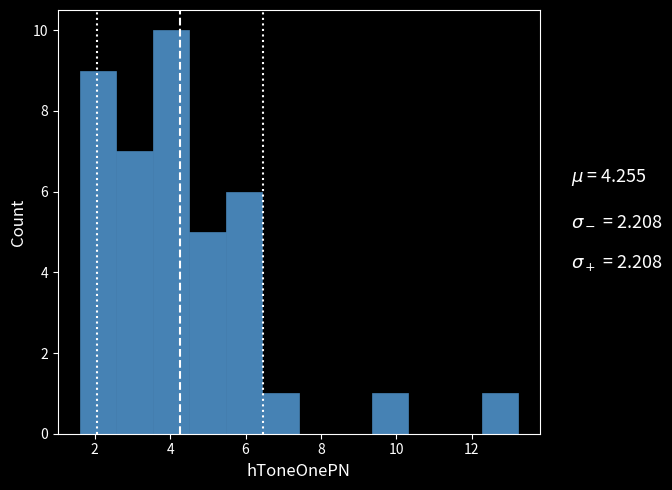

Reading left to right, transcribe this chart: for each bar, give the range it covers on the x-axis and its height. Neither the bar edges nor the heights are printed on the chart, so give them approximately, as read against the axes.

1.6 to 2.6: 9
2.6 to 3.6: 7
3.6 to 4.6: 10
4.6 to 5.4: 5
5.4 to 6.4: 6
6.4 to 7.4: 1
7.4 to 8.4: 0
8.4 to 9.4: 0
9.4 to 10.4: 1
10.4 to 11.2: 0
11.2 to 12.2: 0
12.2 to 13.2: 1